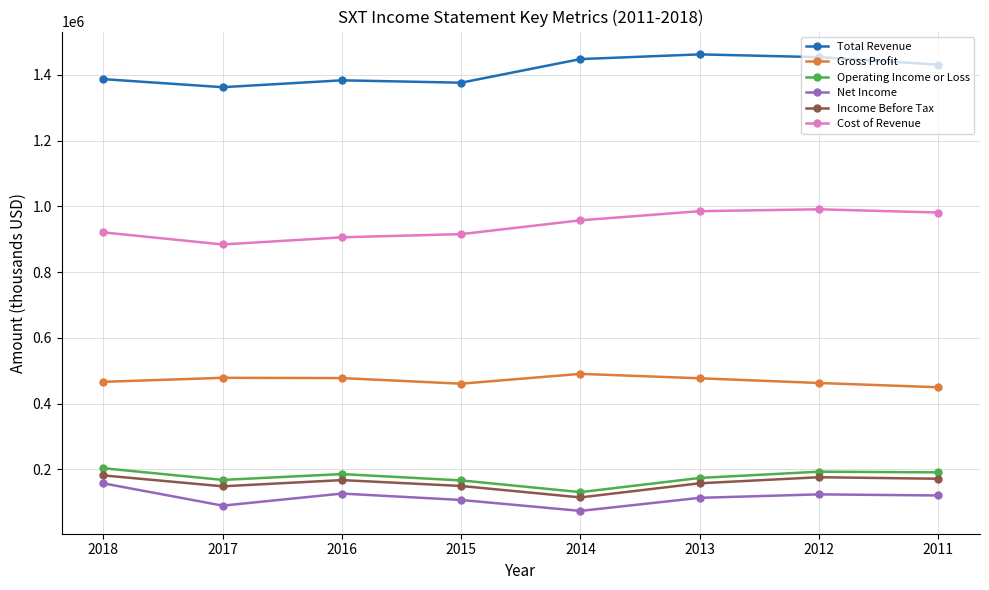

Does the chart have visible grid lines?

Yes